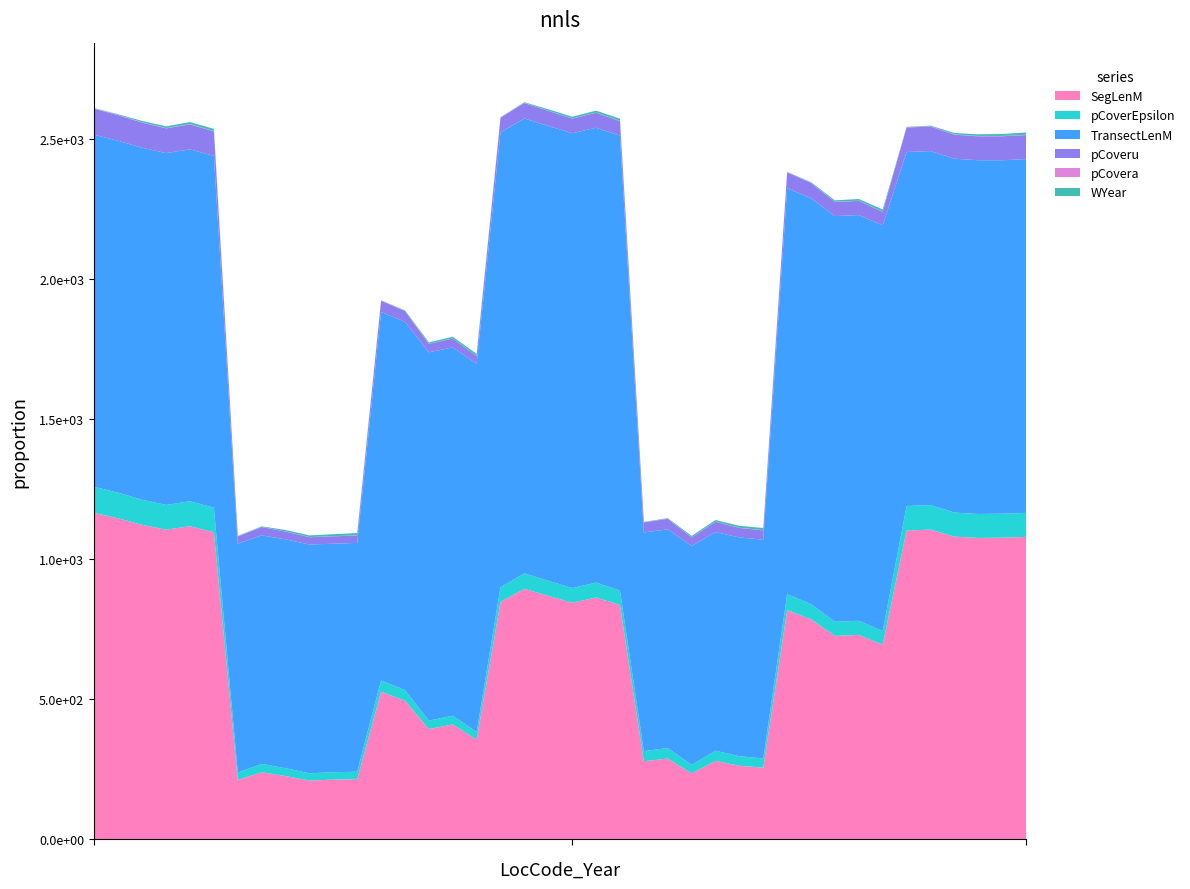

At AC.1-16_2015, list the series in order from largest to smallest.

TransectLenM, SegLenM, pCoverEpsilon, pCoveru, WYear, pCovera